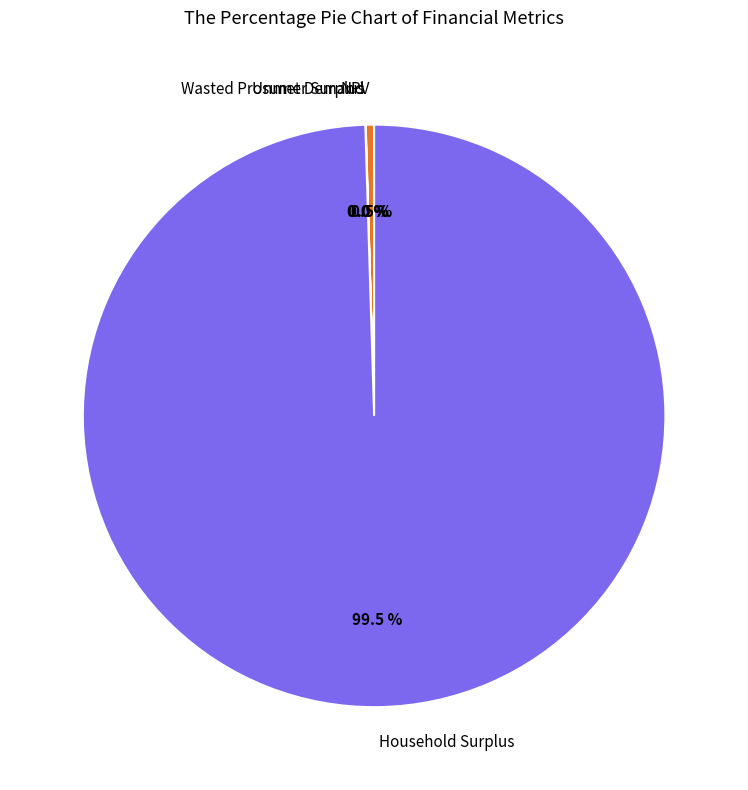

Do Household Surplus and NPV together represent more than half of the pie?

Yes